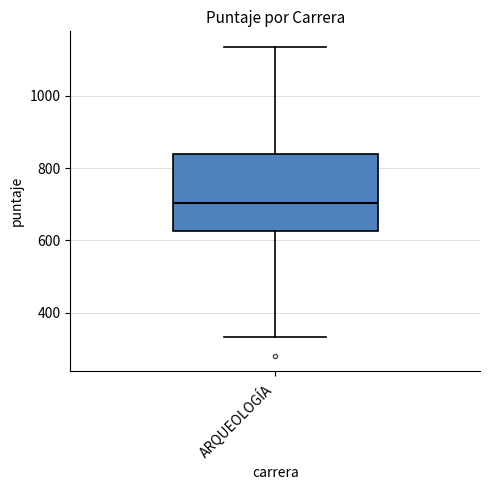

Transcribe this box plot: give where the median line is, the range the box spans, and where the two whiskers end, as read against the y-axis. The values are not printed on the chart, so give them approximately, as read against the axis.

median 700, box 620 to 840, whiskers 340 to 1140